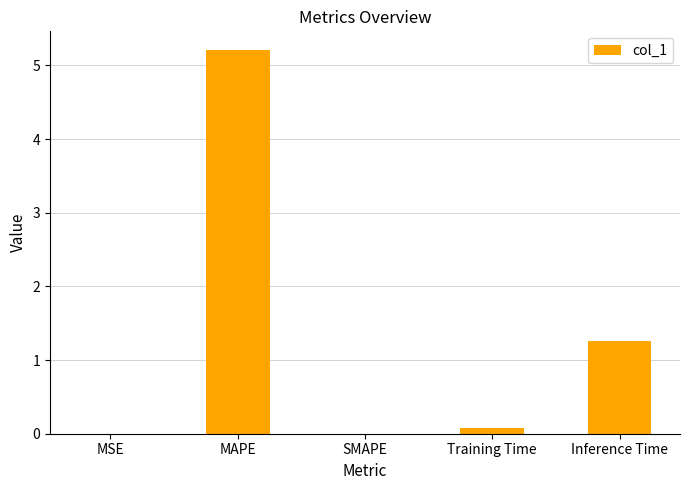

Which label corresponds to the largest value in the chart?

MAPE